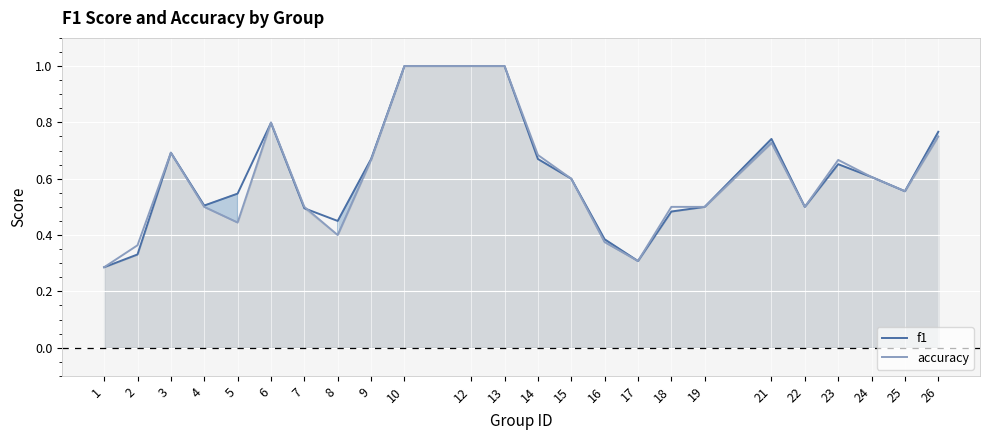

True or false: accuracy has more than 1 interior local peaks.

True